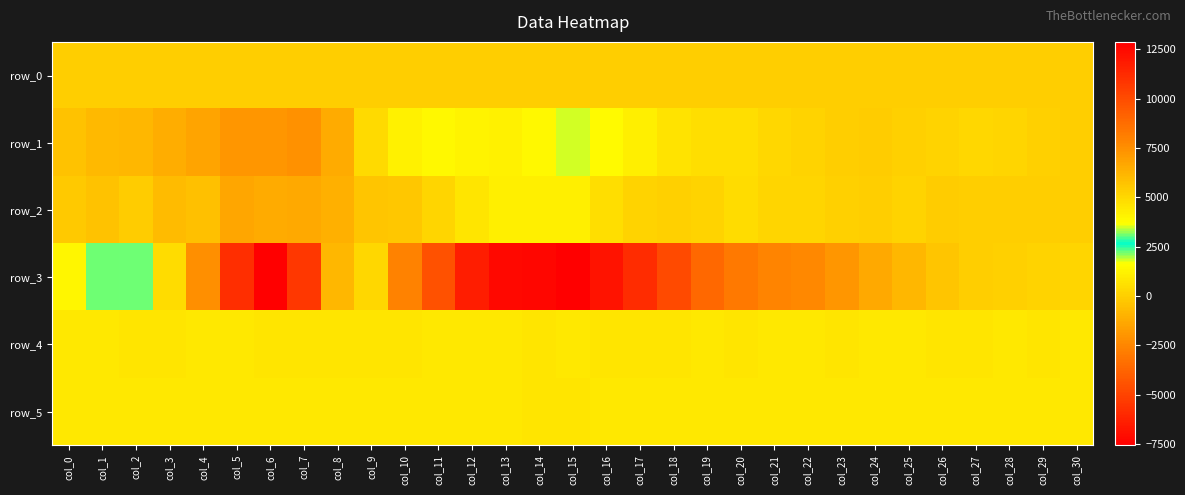

At col_26, list the series in order from smallest to largest.

row_3, row_2, row_0, row_1, row_4, row_5